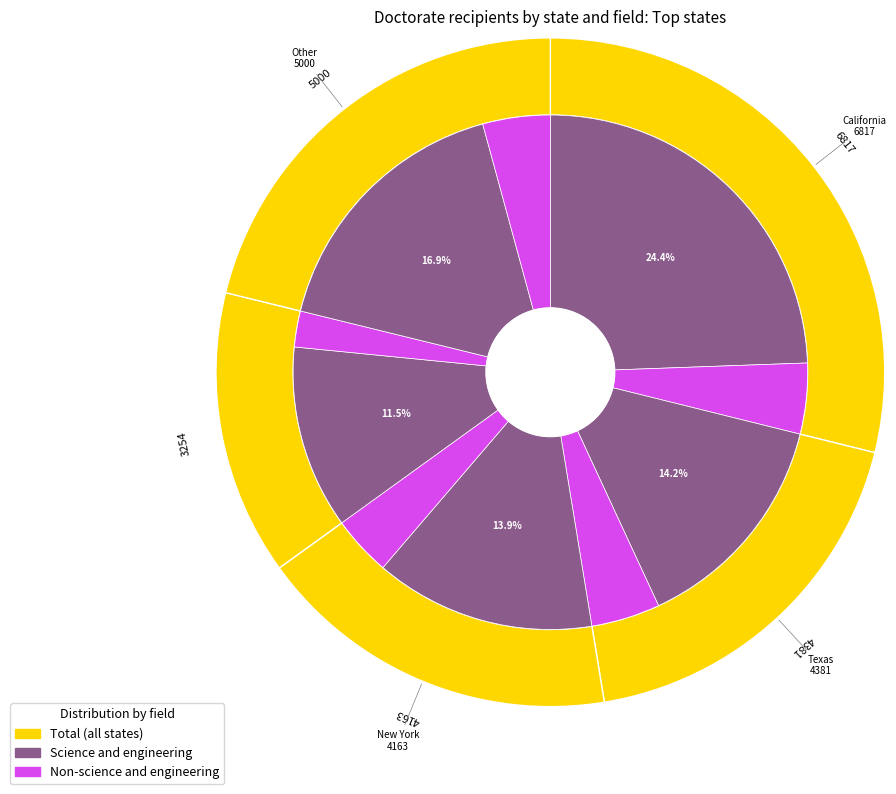

Which category has the biggest portion of the pie?

California